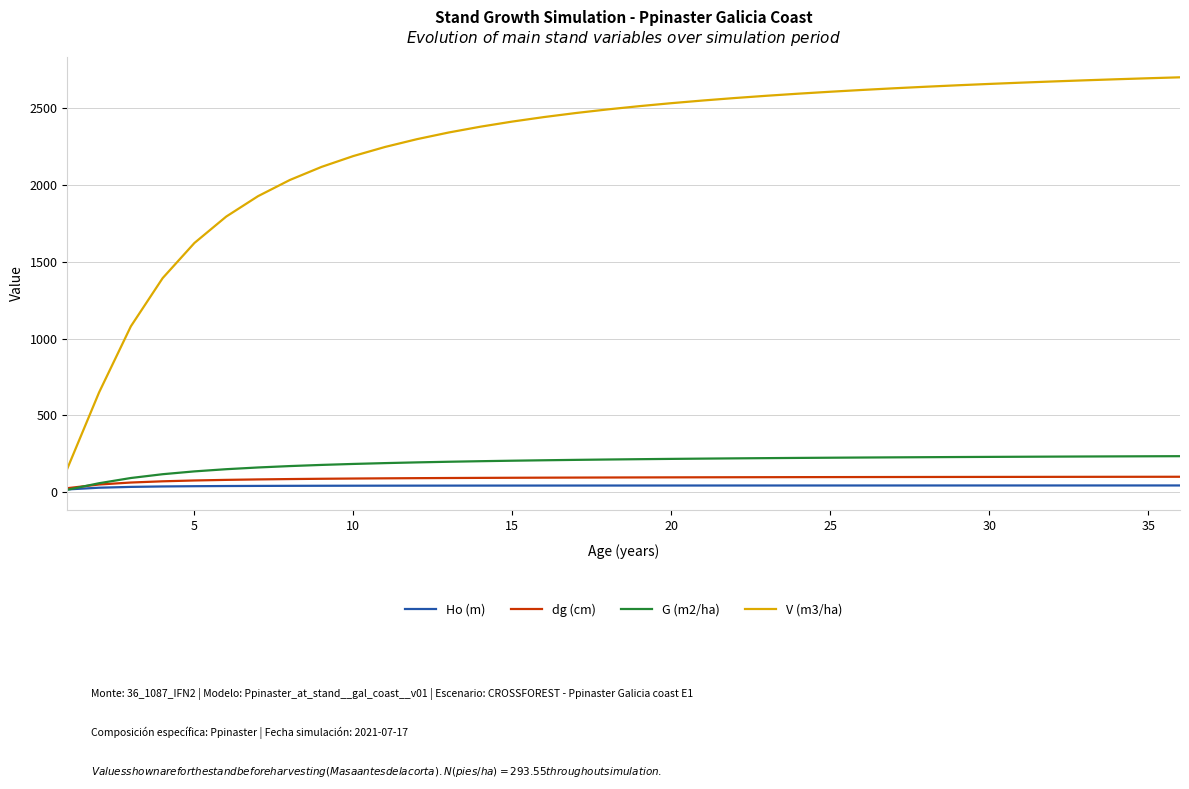

How many intersections are there between dg (cm) and G (m2/ha)?

1